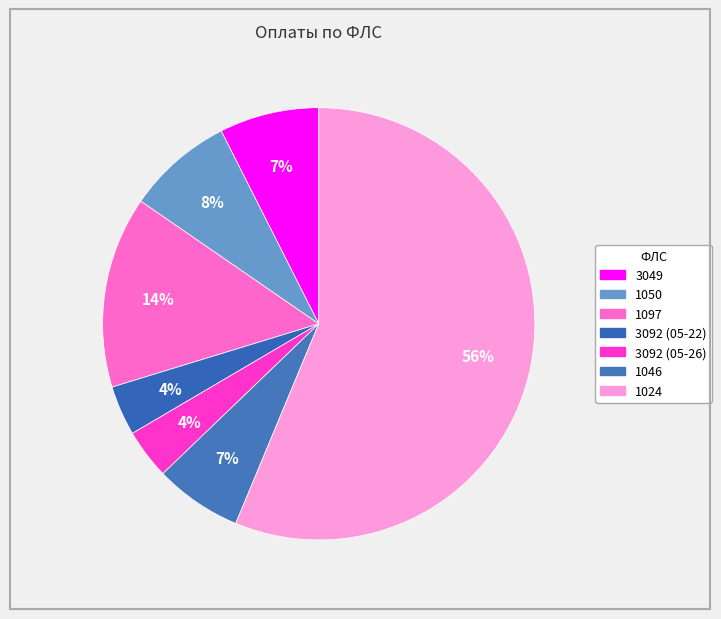

Approximately how many times larger is the value at 3049 compared to 3092 (05-22)?

2.0